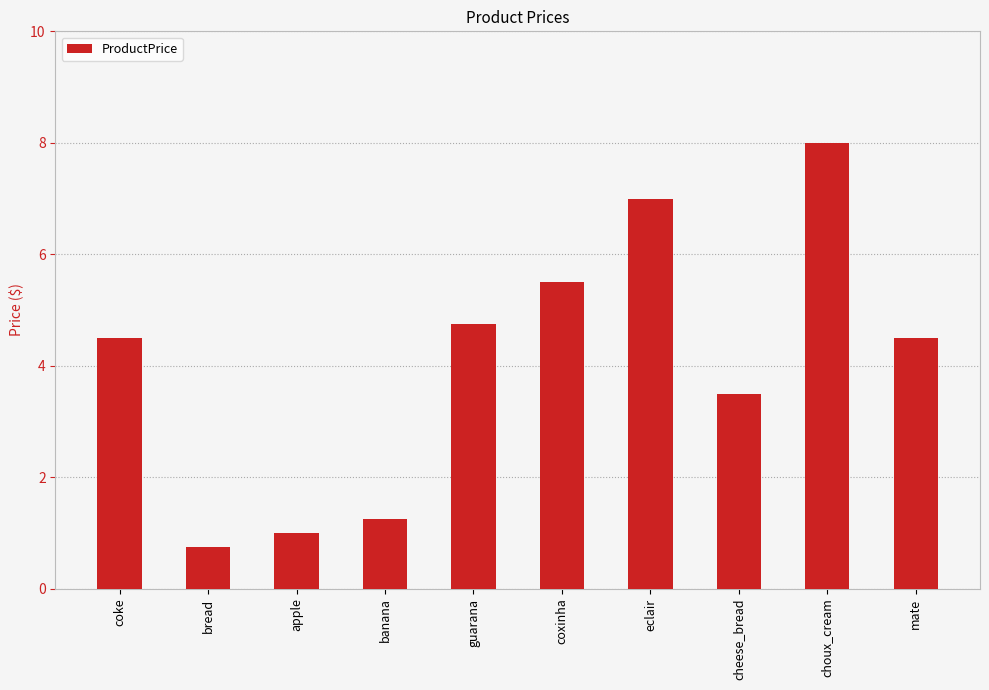

The chart shows a value of 4.8 at guarana. True or false?

True